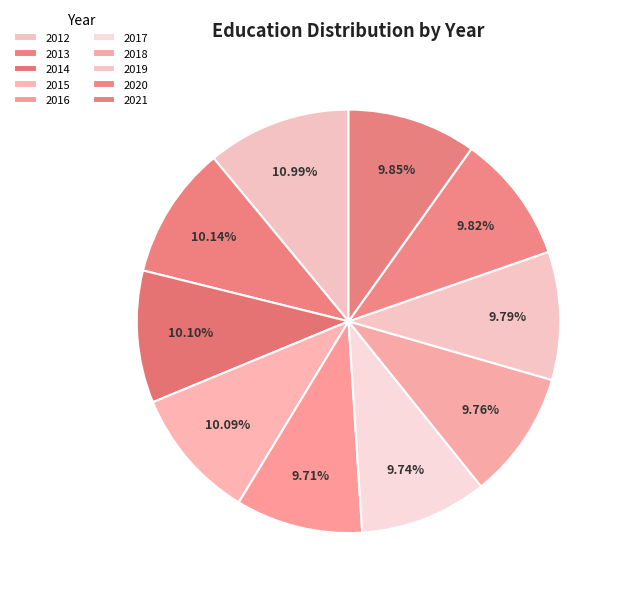

True or false: 2018 accounts for 10% of the total.

True